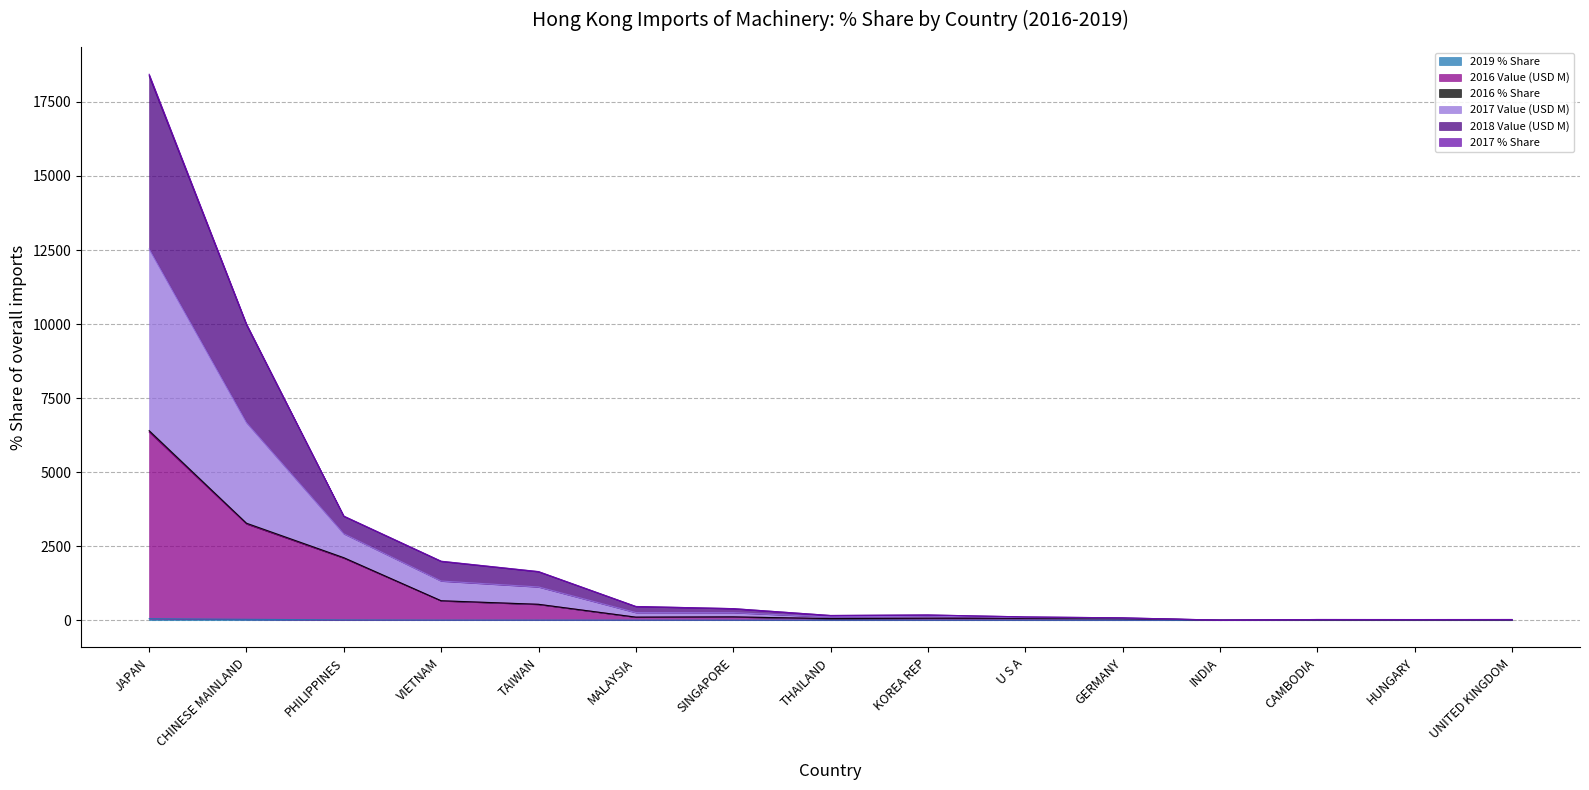

True or false: 2019 % Share and 2017 Value (USD M) intersect in this chart.

False